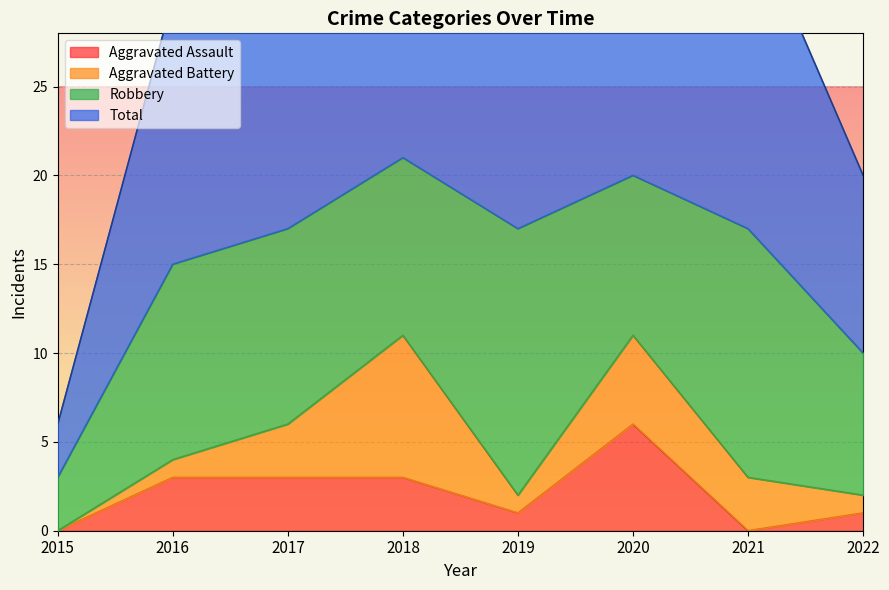

True or false: Aggravated Assault and Total intersect in this chart.

False